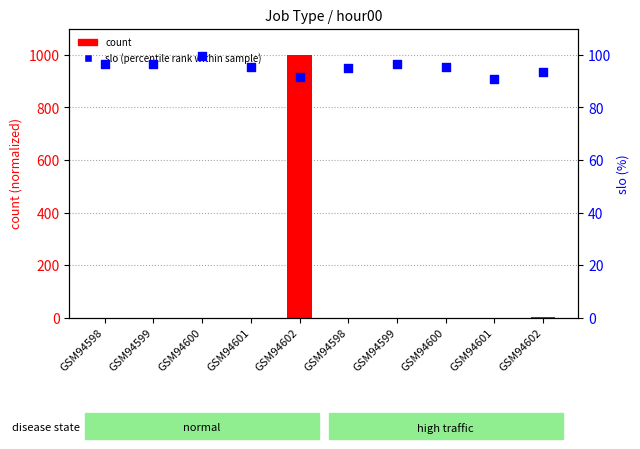

What is the total value across all series at GSM94600?

99.5